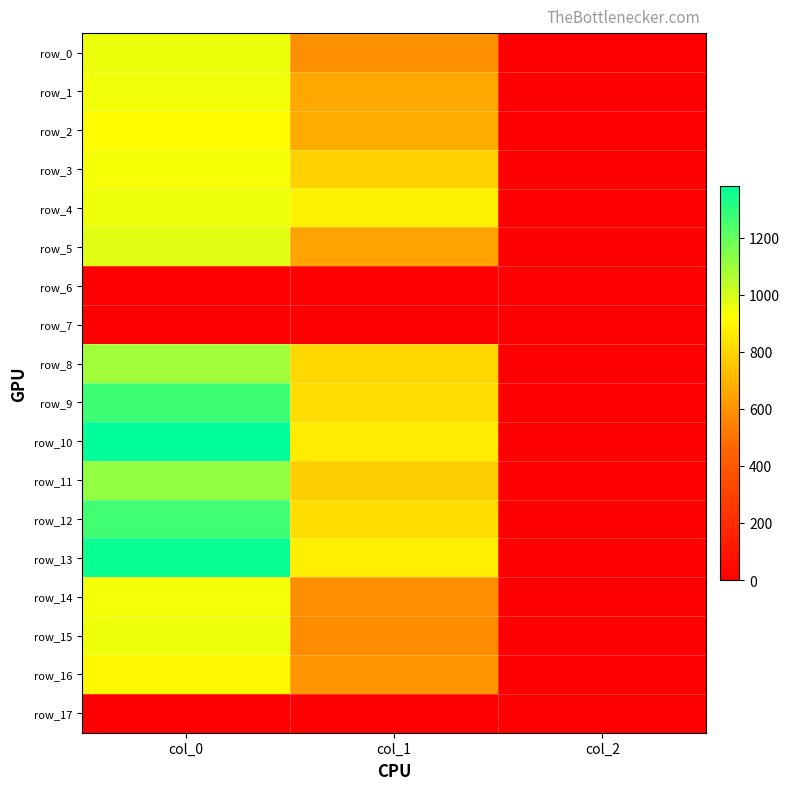

What is the lowest value of the row_8 series?

2.0